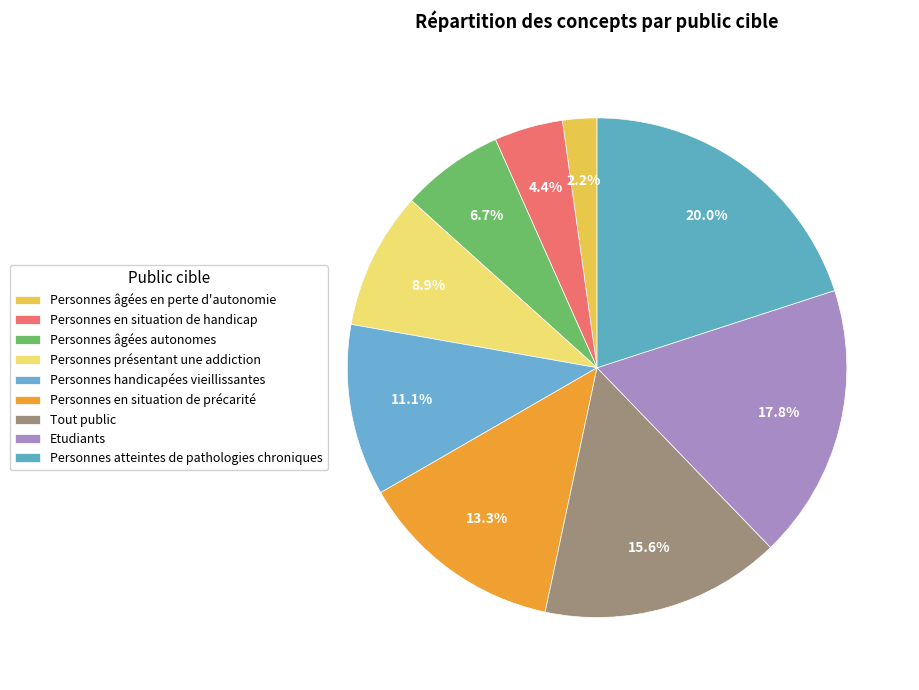

What is the ratio of the value at Tout public to the value at Etudiants?

0.9